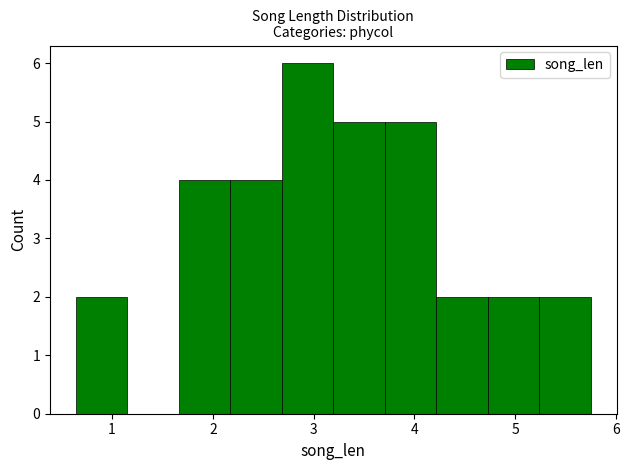

Reading left to right, transcribe this chart: for each bar, give the range it covers on the x-axis and its height. Neither the bar edges nor the heights are printed on the chart, so give them approximately, as read against the axes.

0.6 to 1.2: 2
1.2 to 1.7: 0
1.7 to 2.2: 4
2.2 to 2.7: 4
2.7 to 3.2: 6
3.2 to 3.7: 5
3.7 to 4.2: 5
4.2 to 4.7: 2
4.7 to 5.2: 2
5.2 to 5.7: 2